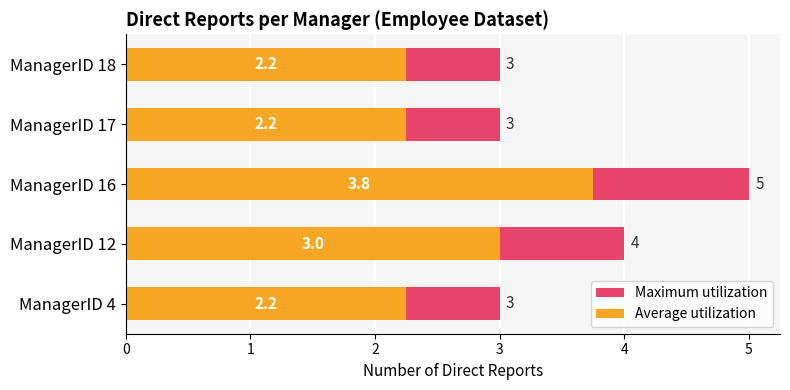

Rank the series by their average value, from lowest to highest.

Average utilization, Maximum utilization